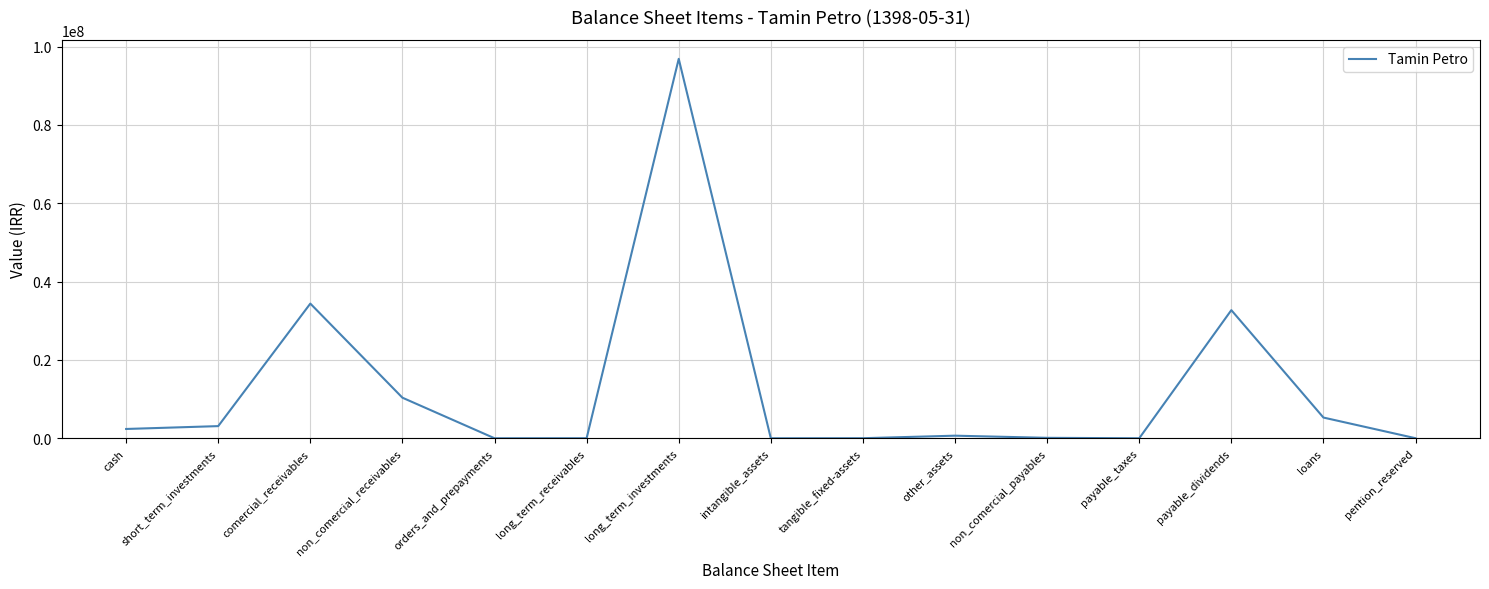

How many lines are shown in the chart?

1